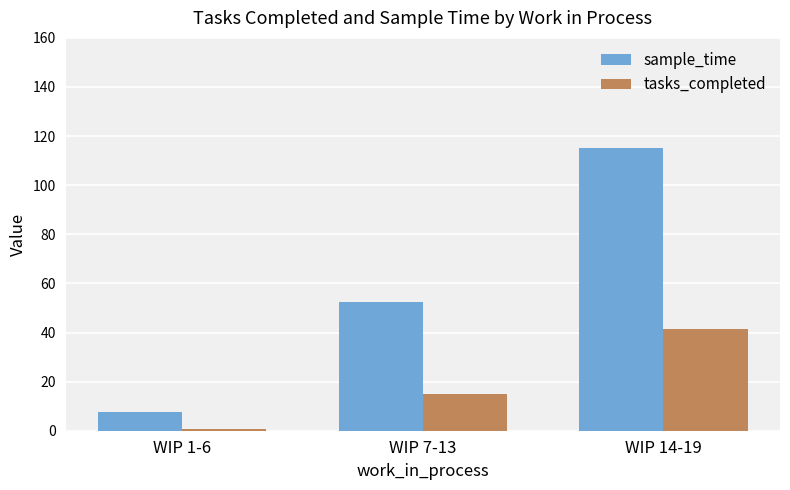

Does the chart contain any negative values?

No